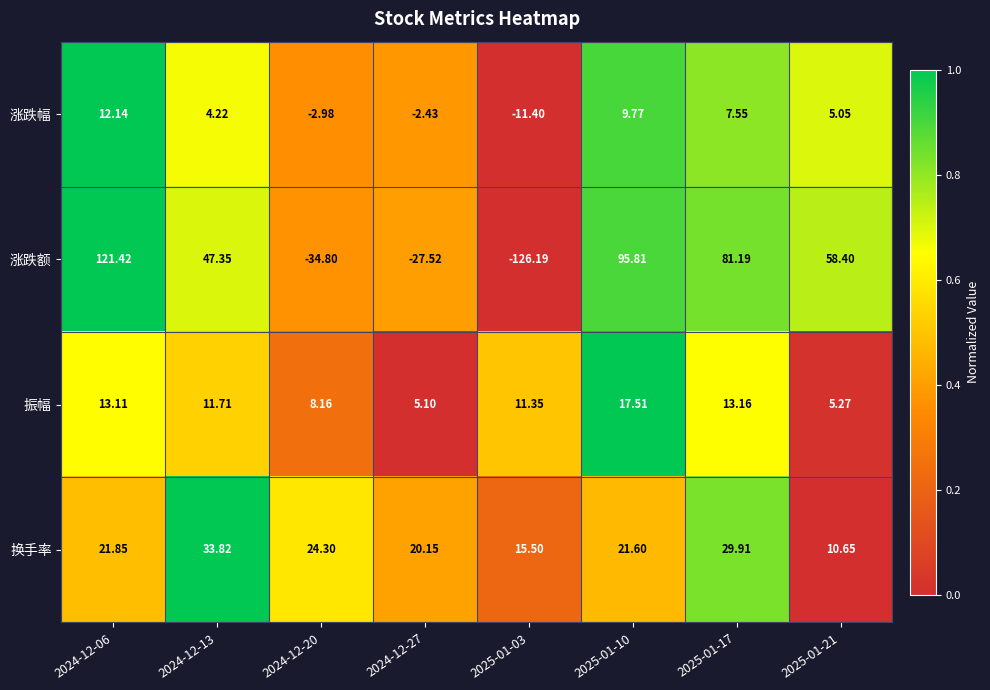

Between 2025-01-03 and 2025-01-21, which series saw the biggest shift?

涨跌额